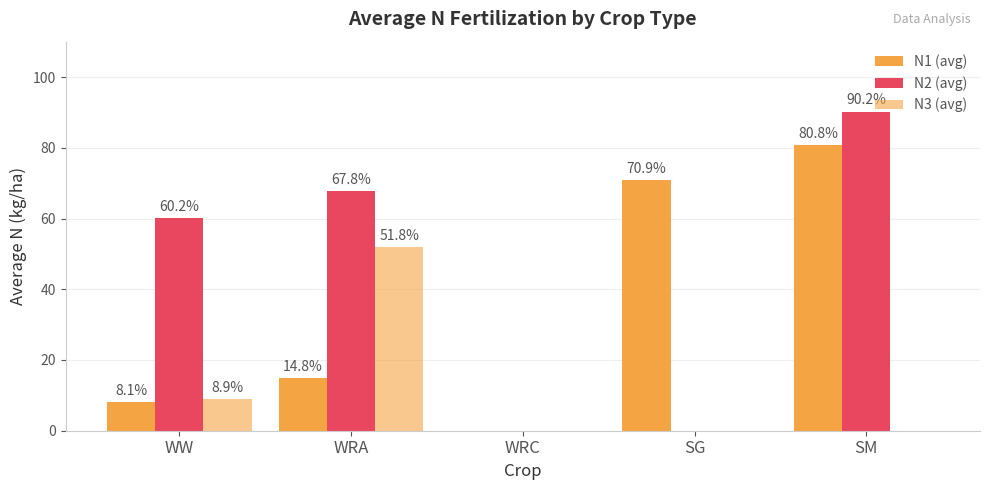

Does the chart contain stacked bars?

No